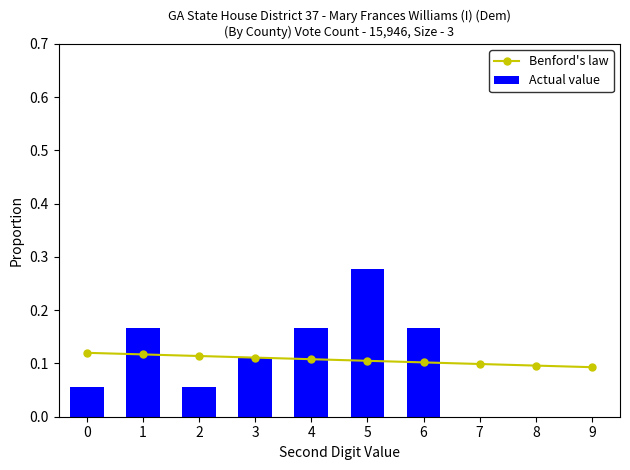

The value of Actual value at 2 is 0.1. True or false?

False